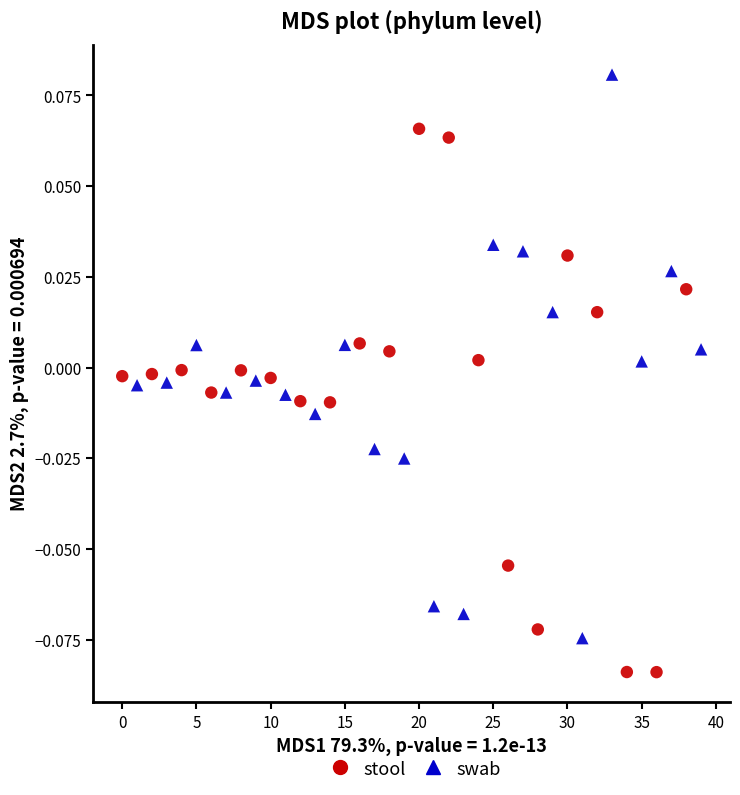

What are all the series names shown in the legend?

stool, swab